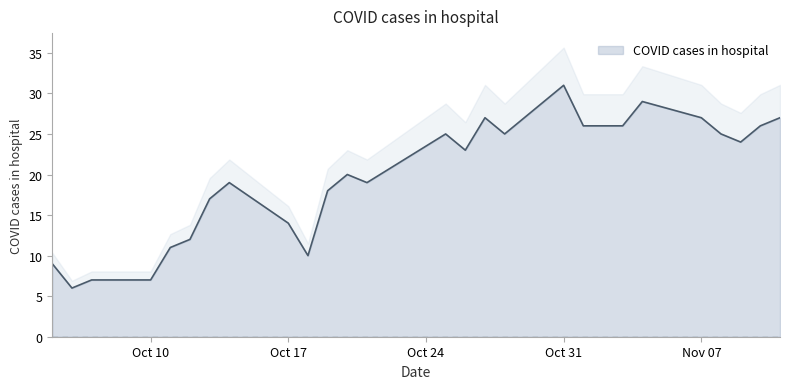

How many points are lower than both their immediate neighbors (excluding endpoints)?

6